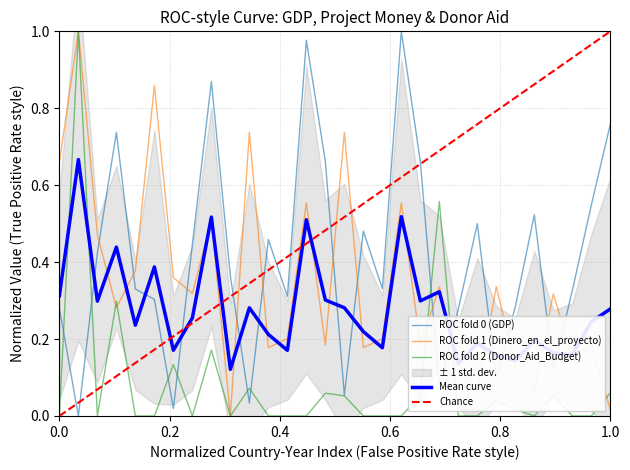

What is the difference between the maximum and minimum values in the Donor_Aid_Budget series?

1.0